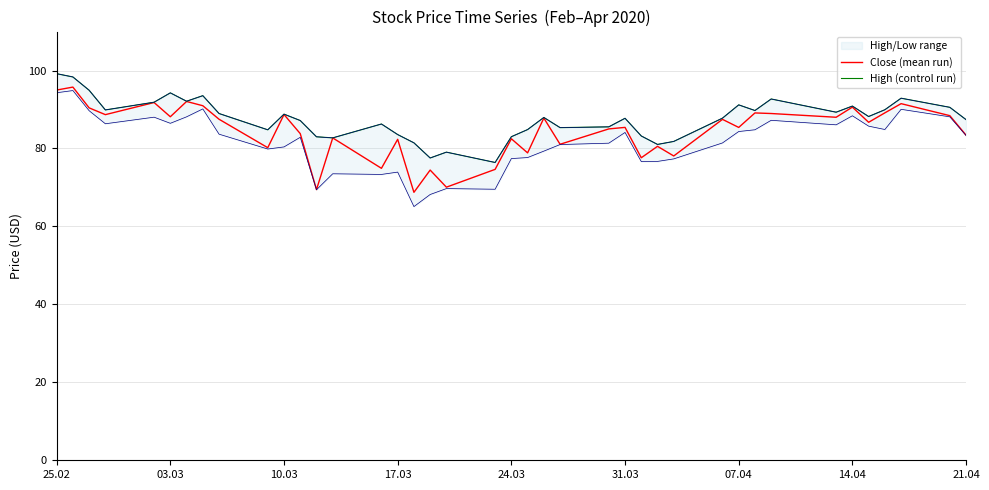

How many values in the High (control run) series exceed 87?

24